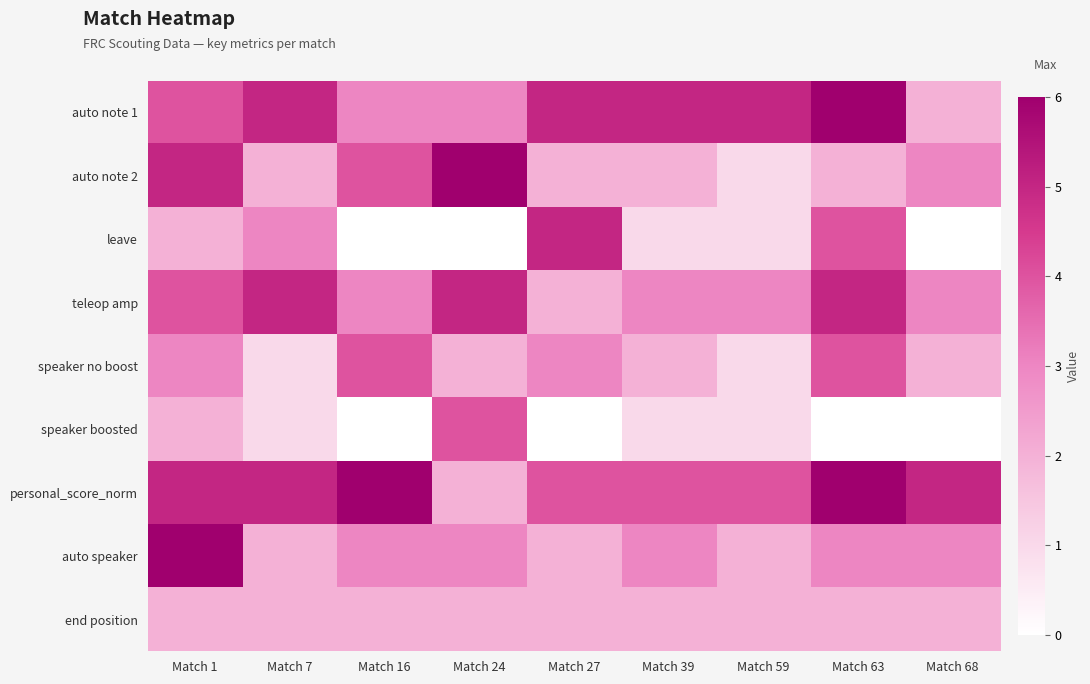

Which has a higher value, Match 1 or Match 63?

Match 63